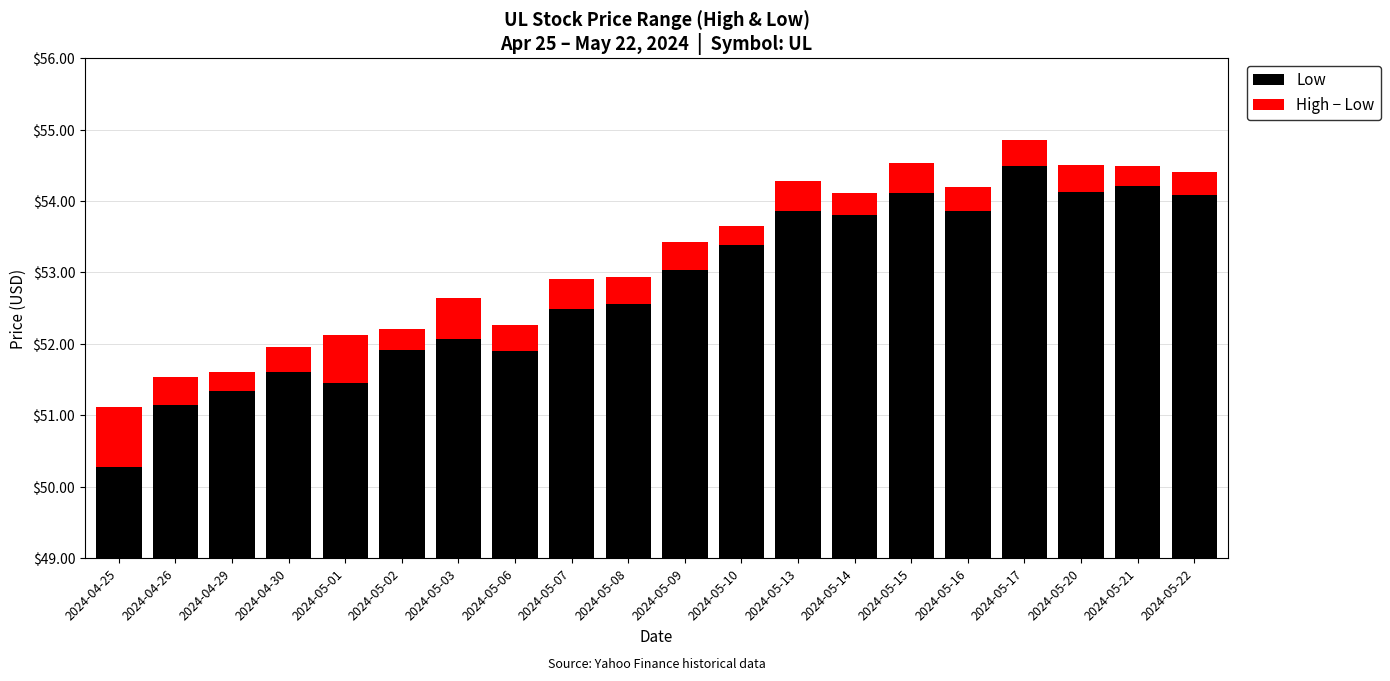

What is the approximate value of High − Low at 2024-04-29?

0.3